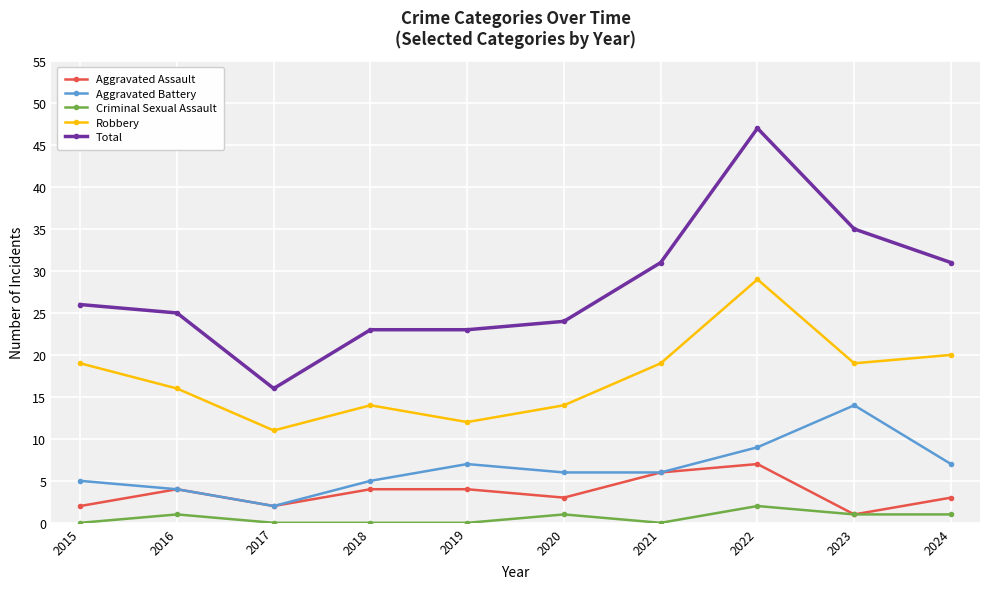

How many values in the Criminal Sexual Assault series are below 1?

5